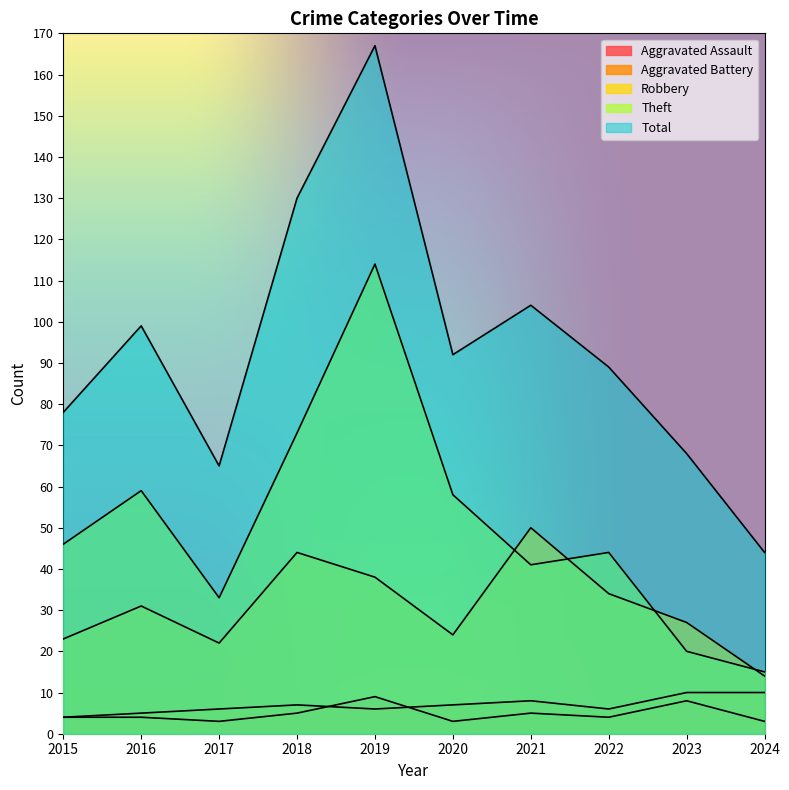

How many values in the Aggravated Assault series are below 4?

3